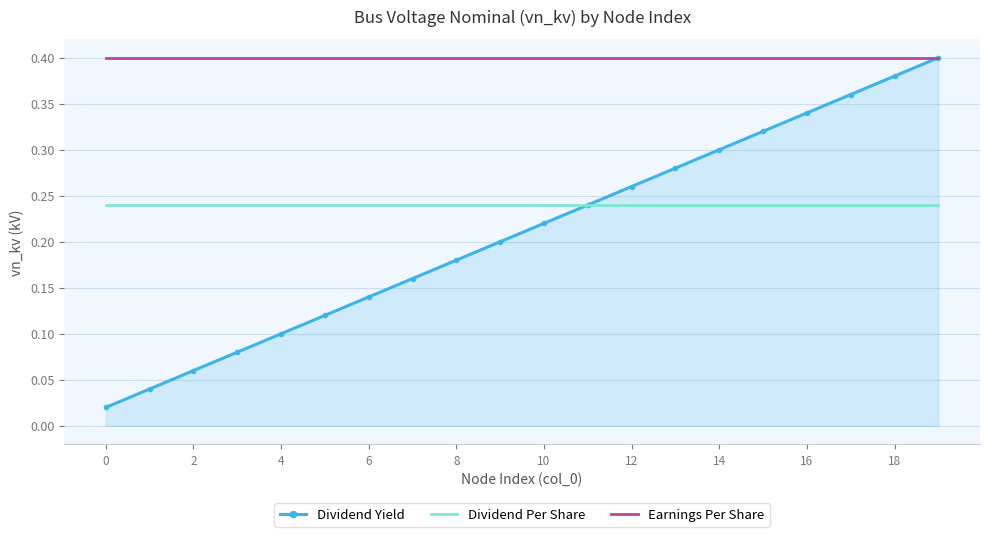

Which series has the widest spread of values?

Dividend Yield